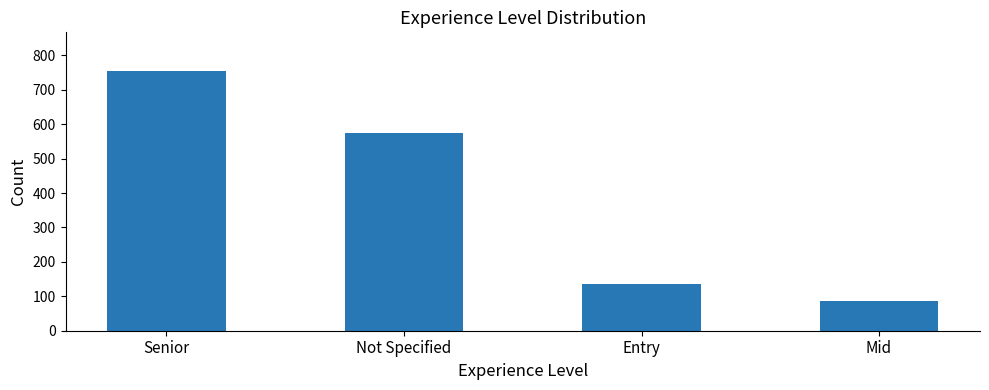

What is the label of the 3rd bar from the left?

Entry